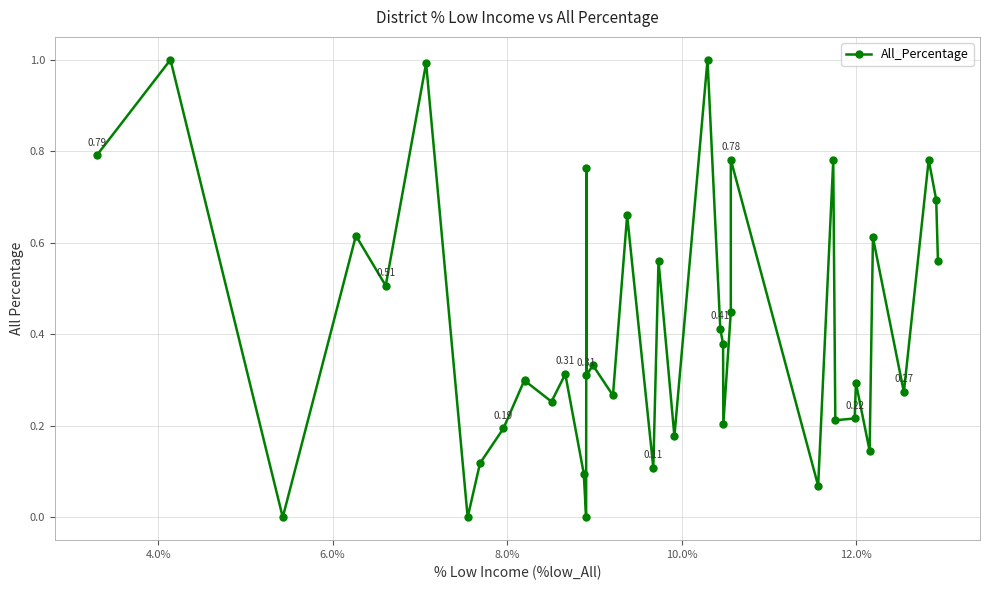

What is the sum of all values?

16.5